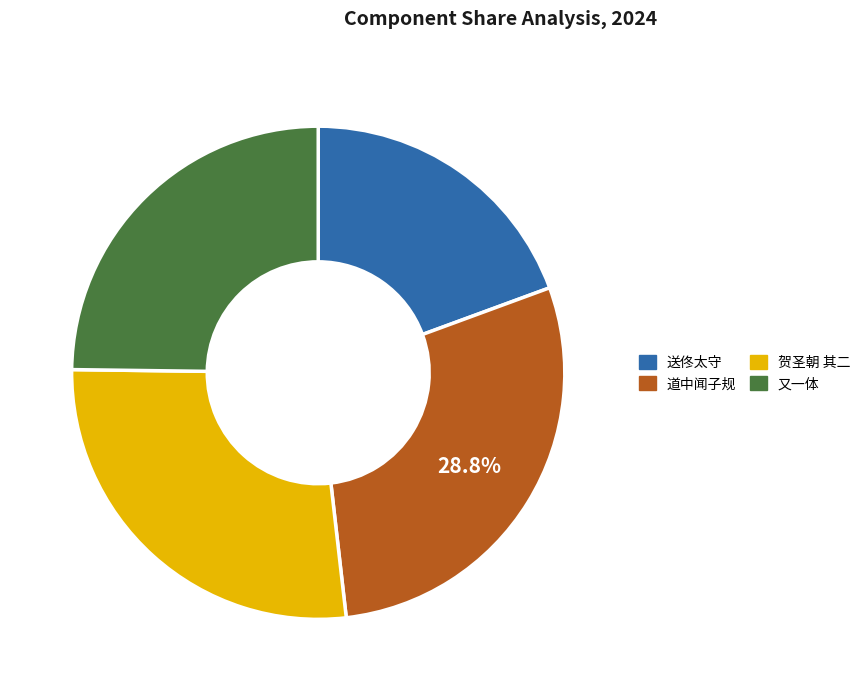

Does any single category account for the majority?

No